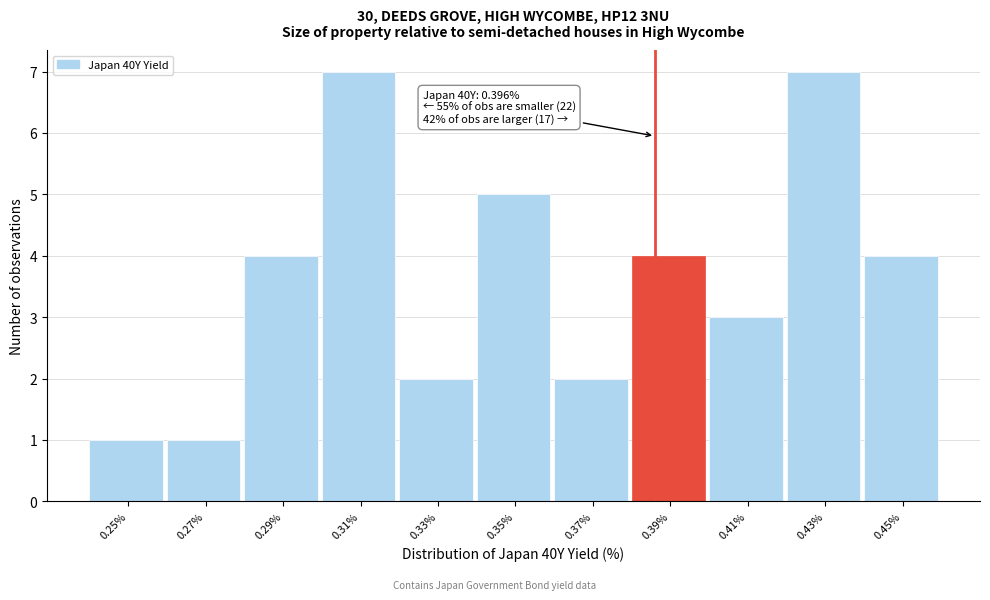

Reading left to right, extract all data points from this chart.

1	1	4	7	2	5	2	4	3	7	4